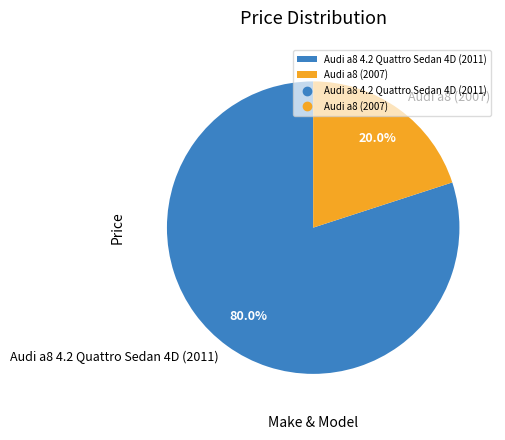

True or false: Audi a8 4.2 Quattro Sedan 4D (2011) accounts for 80% of the total.

True